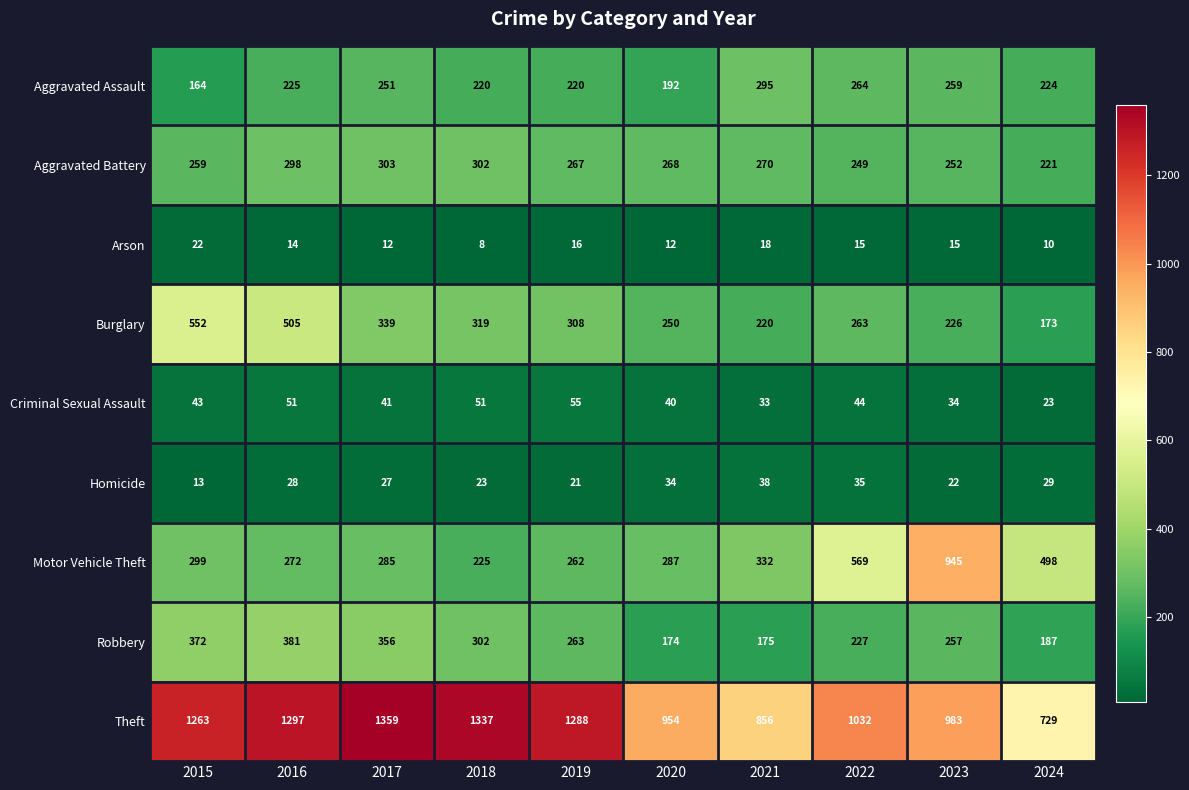

The value of Arson at 2016 is 14. True or false?

True